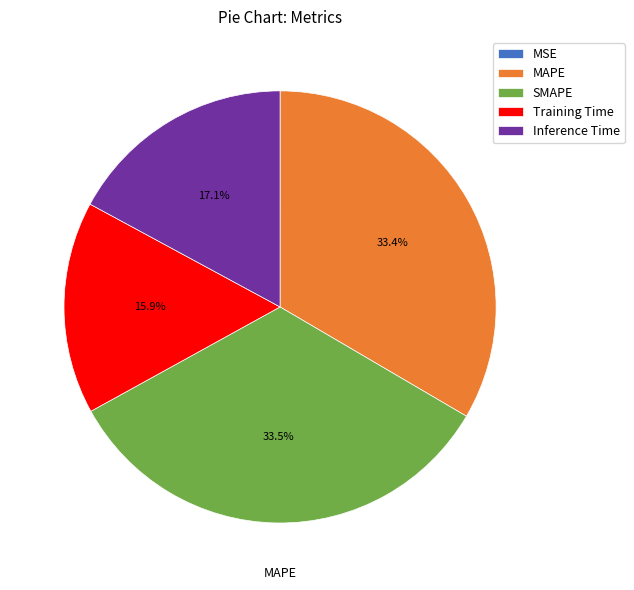

Is there a majority slice in this chart?

No